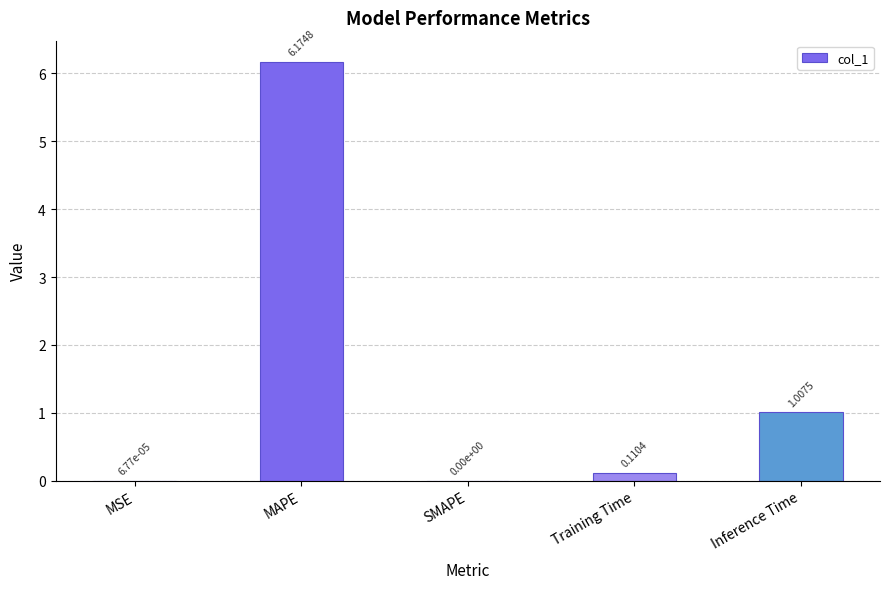

What is the change in value from MAPE to Training Time?

-6.1